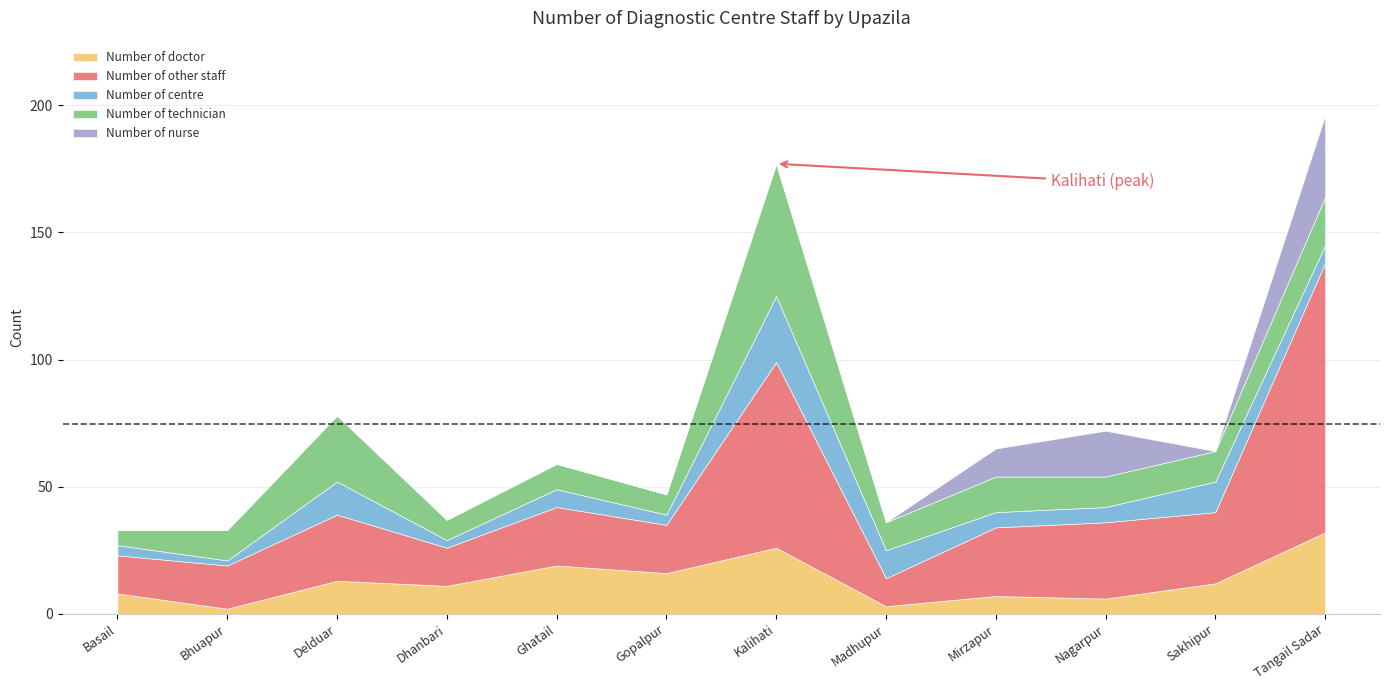

What are all the series names shown in the legend?

Number of doctor, Number of other staff, Number of centre, Number of technician, Number of nurse